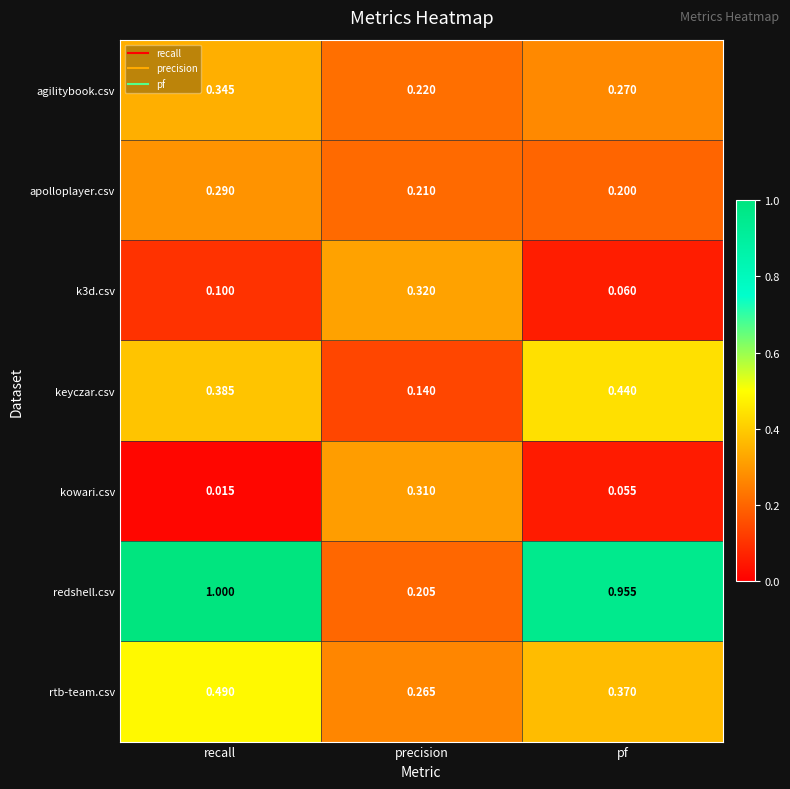

Which series changed the most between recall and pf?

rtb-team.csv